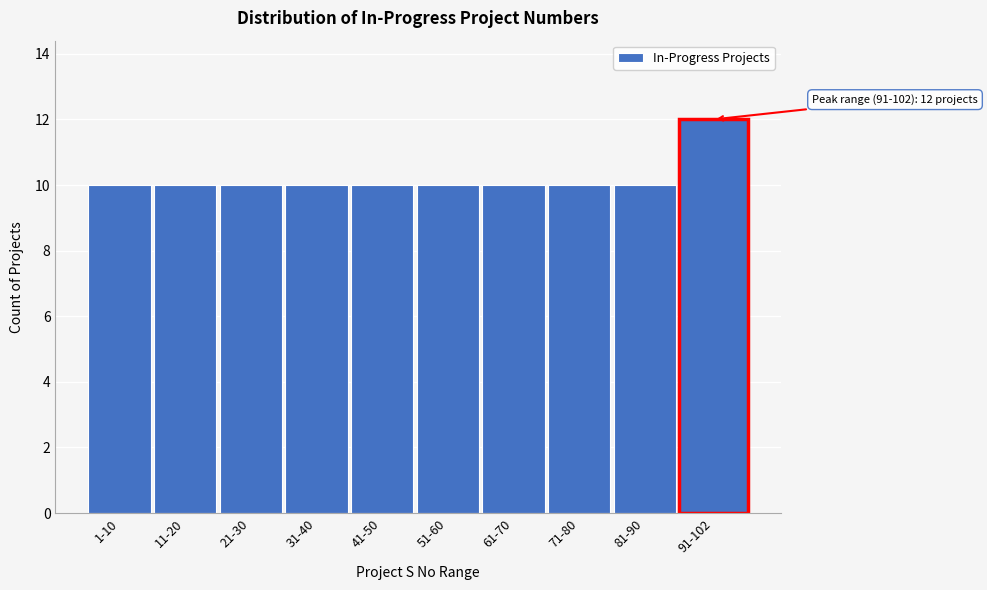

Reading left to right, extract all data points from this chart.

10	10	10	10	10	10	10	10	10	12